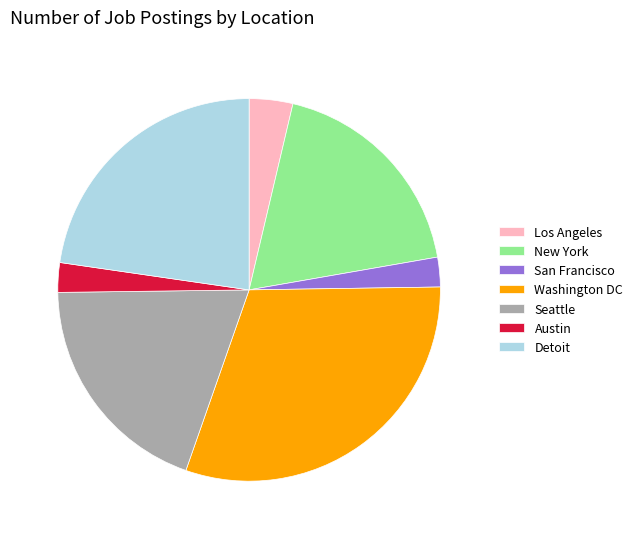

Does Los Angeles represent more than half of the total?

No